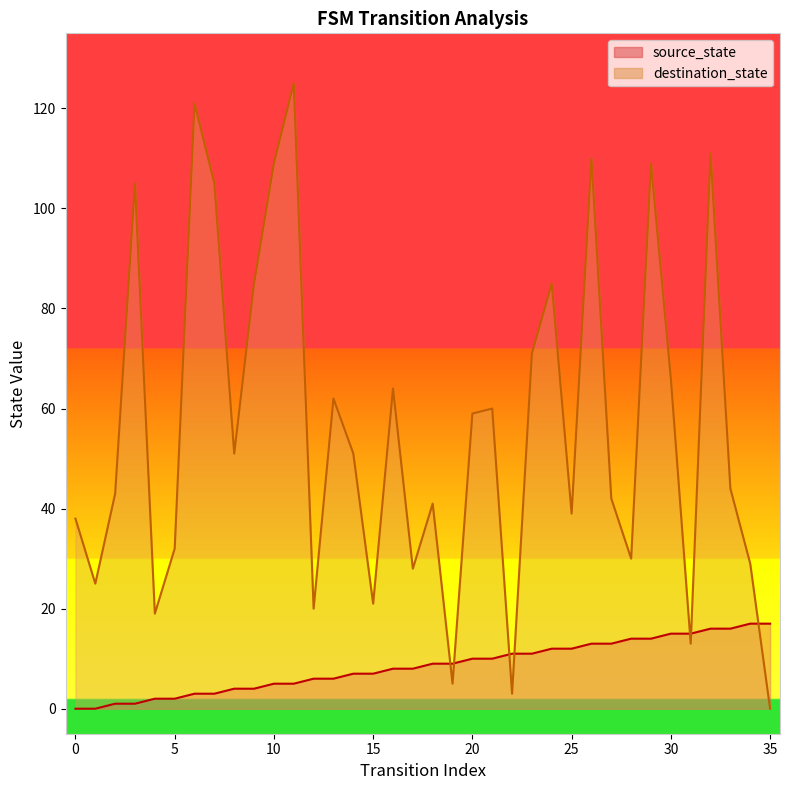

True or false: source_state has more than 2 points higher than both neighbors.

False